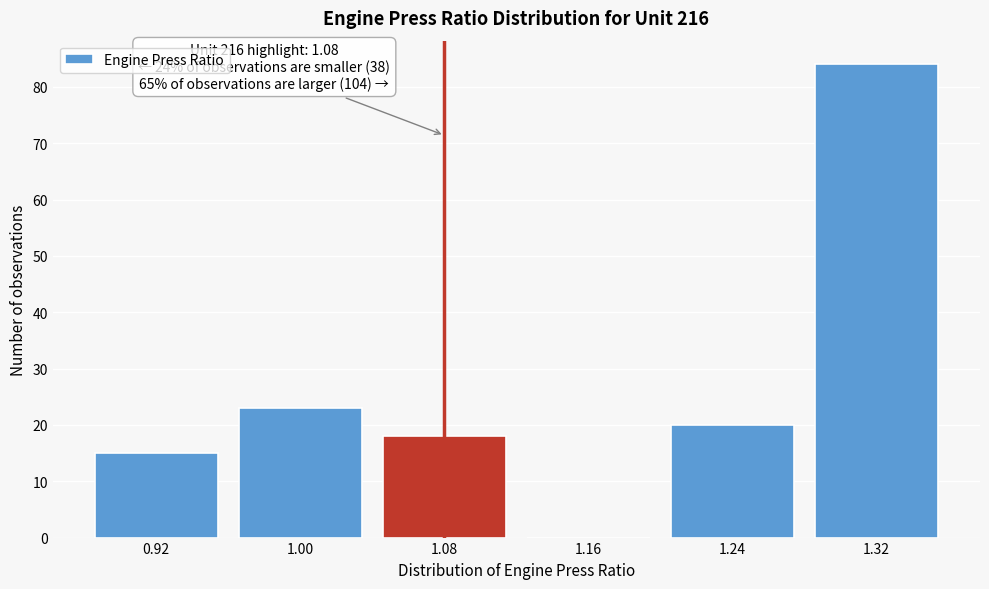

Over which range of the x-axis is the bar tallest?

1.28 to 1.36